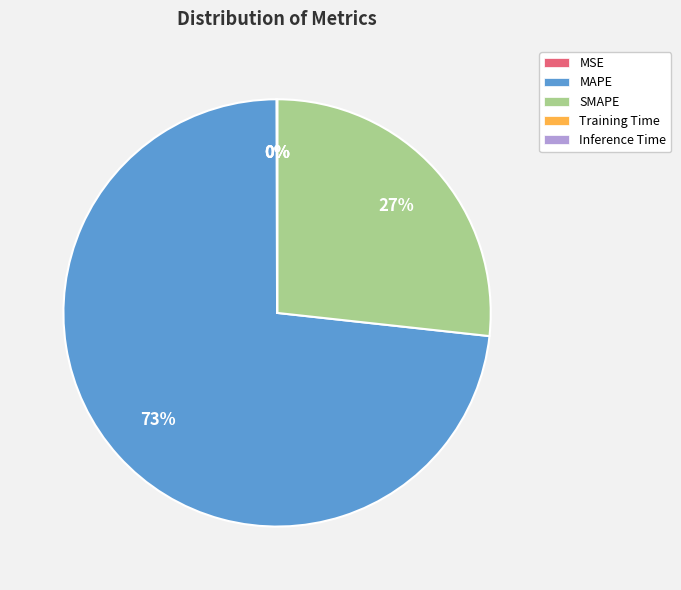

The MAPE slice represents 82% of the pie. True or false?

False